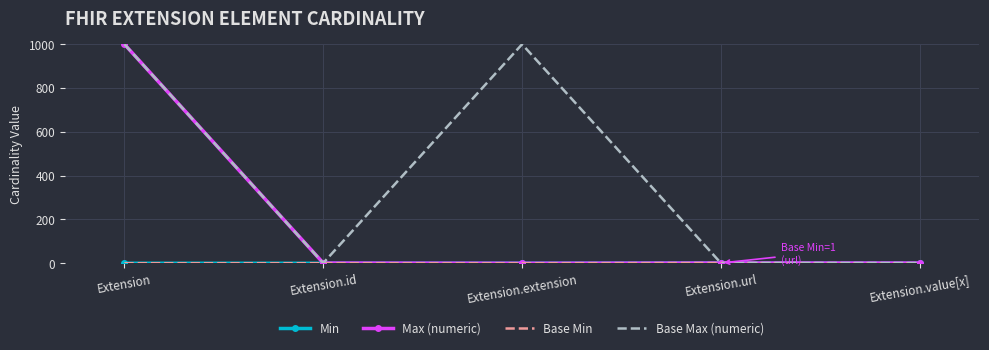

Is it true that Min equals 0 at Extension.extension?

False